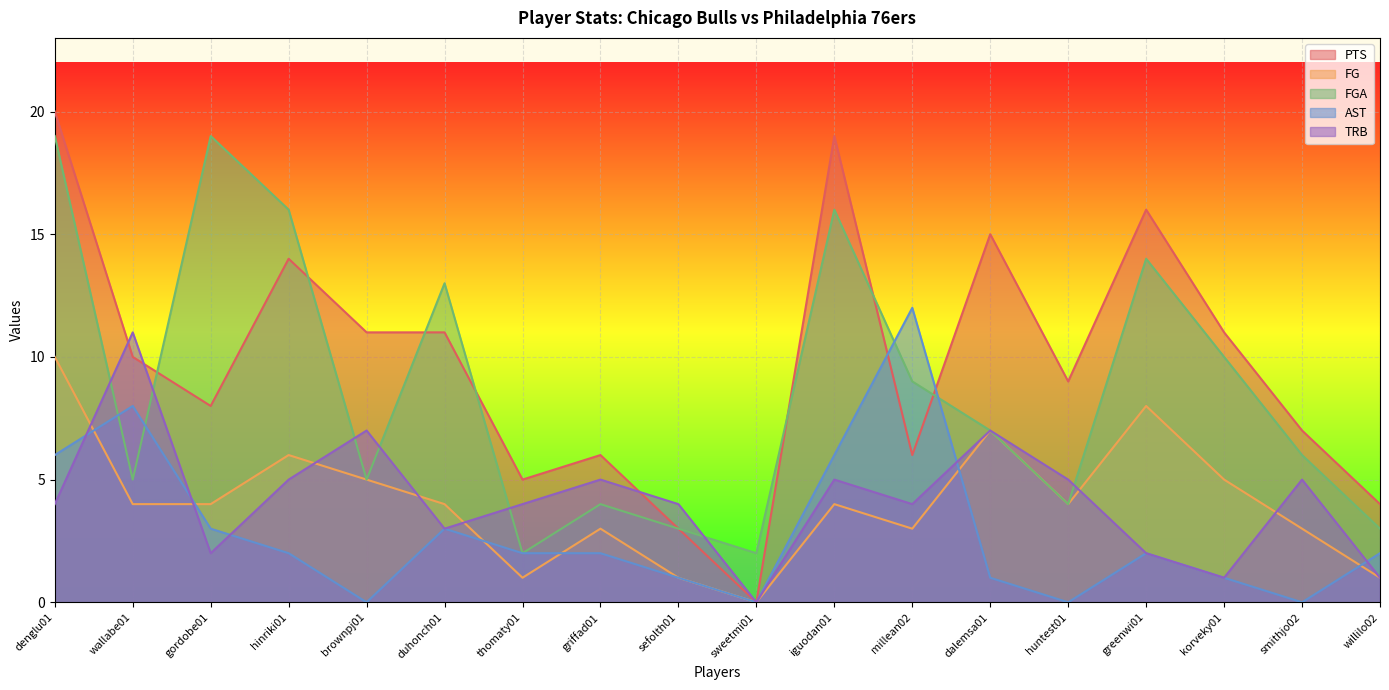

True or false: PTS has a value of 16 at greenwi01.

True